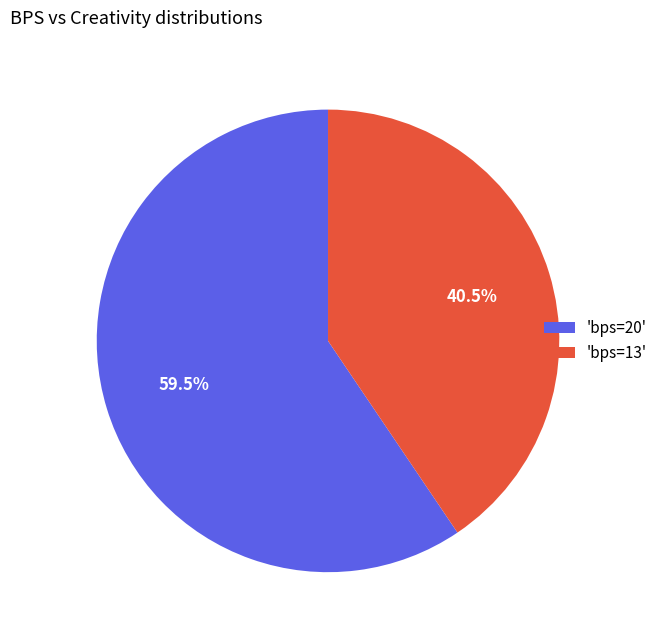

What is the ratio of the value at 'bps=13' to the value at 'bps=20'?

0.7